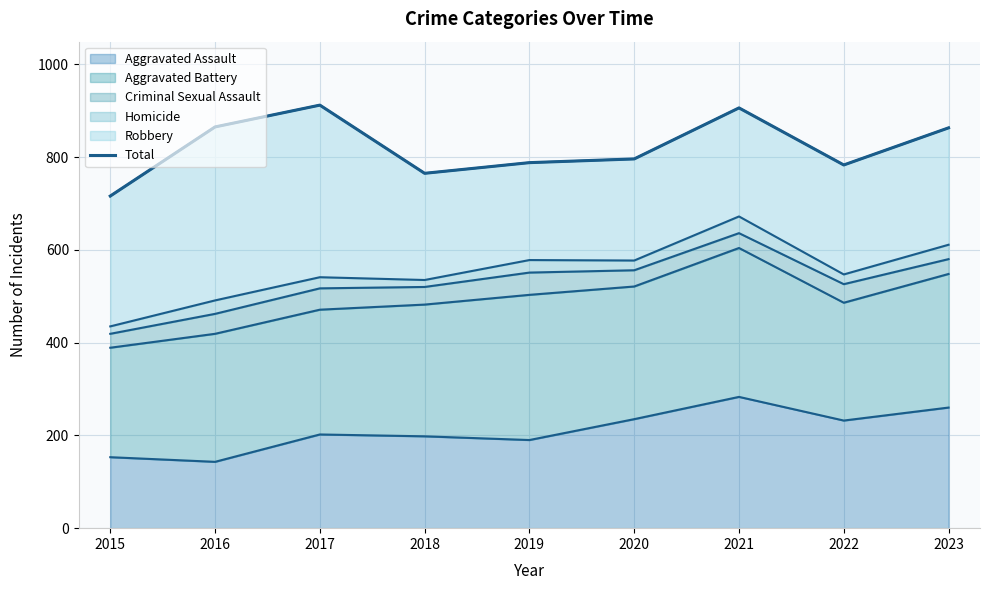

How many data points does each series have?

9